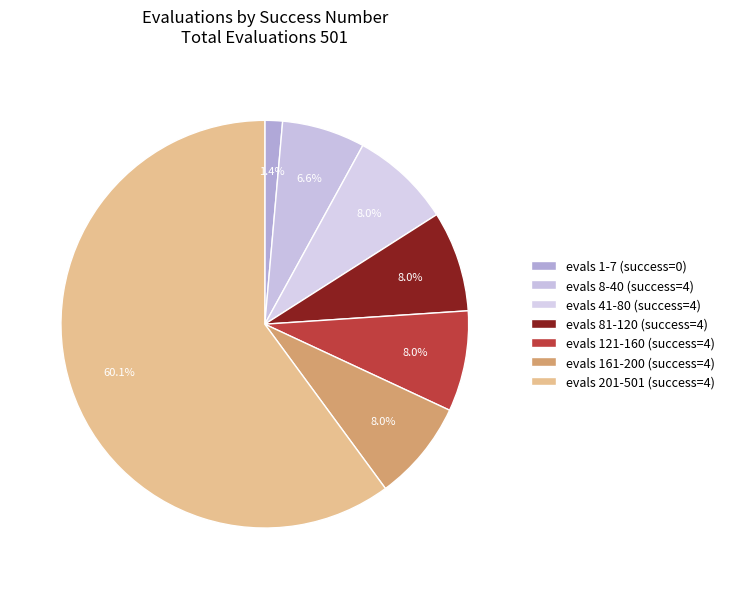

Is there any slice that represents more than half of the pie?

Yes